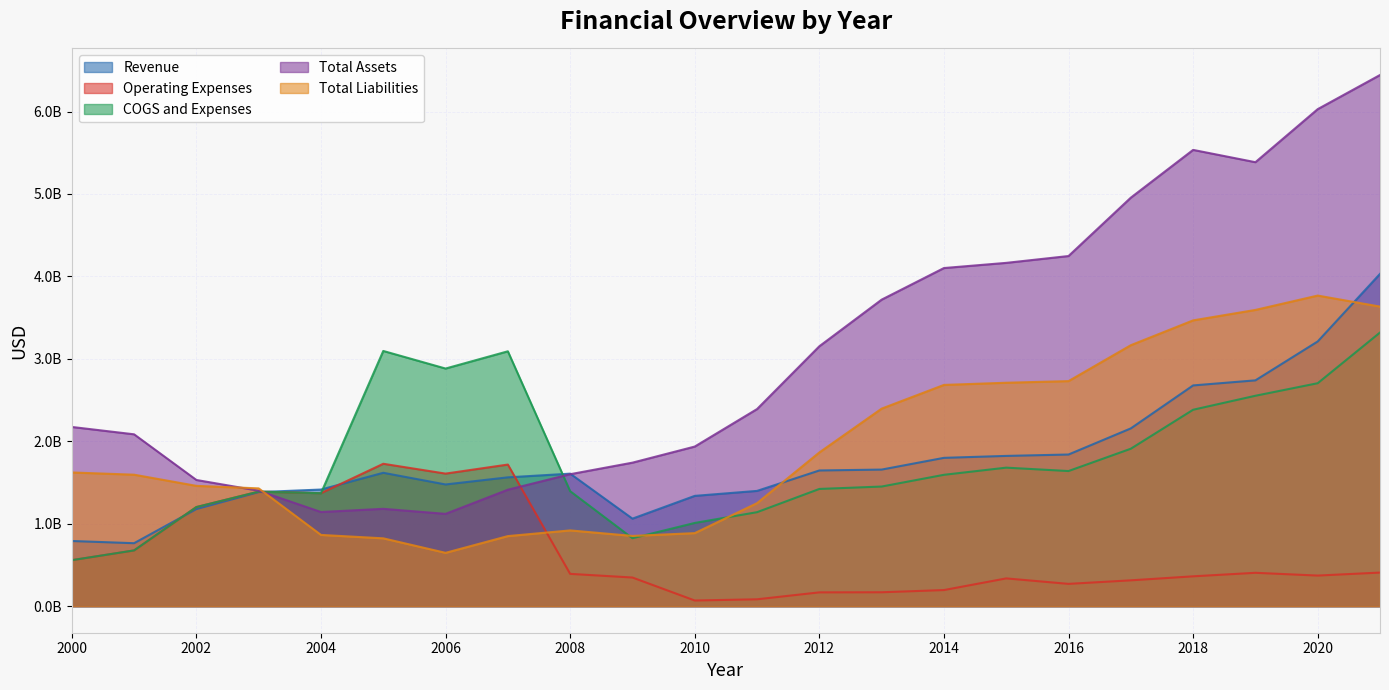

Reading right to left, list all the values displayed in this chart.

Revenue: 2021=4030829000	2020=3211116000	2019=2739189000	2018=2677724000	2017=2156460000	2016=1839627000	2015=1822659000	2014=1799198000	2013=1656900000	2012=1646032000	2011=1398216000	2010=1337774000	2009=1061546000	2008=1607482000	2007=1562706000	2006=1476330000	2005=1617897000	2004=1414661000	2003=1383651000	2002=1178095000	2001=763831000	2000=790468000
Operating Expenses: 2021=407447000	2020=371176000	2019=404732000	2018=362040000	2017=313342000	2016=270481000	2015=336828000	2014=195319000	2013=168616000	2012=167363000	2011=83382000	2010=68691000	2009=347514000	2008=391824000	2007=1717752000	2006=1608033000	2005=1727265000	2004=1370385000	2003=1389580000	2002=1202249000	2001=676181000	2000=557764000
COGS and Expenses: 2021=3319328000	2020=2704551000	2019=2552314000	2018=2382697000	2017=1909902000	2016=1639116000	2015=1680228000	2014=1593433000	2013=1451117000	2012=1421958000	2011=1140167000	2010=1009579000	2009=824219000	2008=1394721000	2007=3091686000	2006=2882571000	2005=3095776000	2004=1370385000	2003=1389580000	2002=1202249000	2001=676181000	2000=557764000
Total Assets: 2021=6443243000	2020=6029188000	2019=5385641000	2018=5534792000	2017=4955462000	2016=4247379000	2015=4164403000	2014=4101620000	2013=3718259000	2012=3152685000	2011=2390998000	2010=1936102000	2009=1740873000	2008=1600745000	2007=1412714000	2006=1119780000	2005=1180810000	2004=1142196000	2003=1400607000	2002=1530839000	2001=2084752000	2000=2174057000
Total Liabilities: 2021=3633906000	2020=3767649000	2019=3593462000	2018=3466828000	2017=3165606000	2016=2730041000	2015=2710220000	2014=2683825000	2013=2396134000	2012=1864581000	2011=1249623000	2010=886012000	2009=852116000	2008=919006000	2007=850012000	2006=646937000	2005=822905000	2004=864234000	2003=1428889000	2002=1459356000	2001=1594844000	2000=1621851000